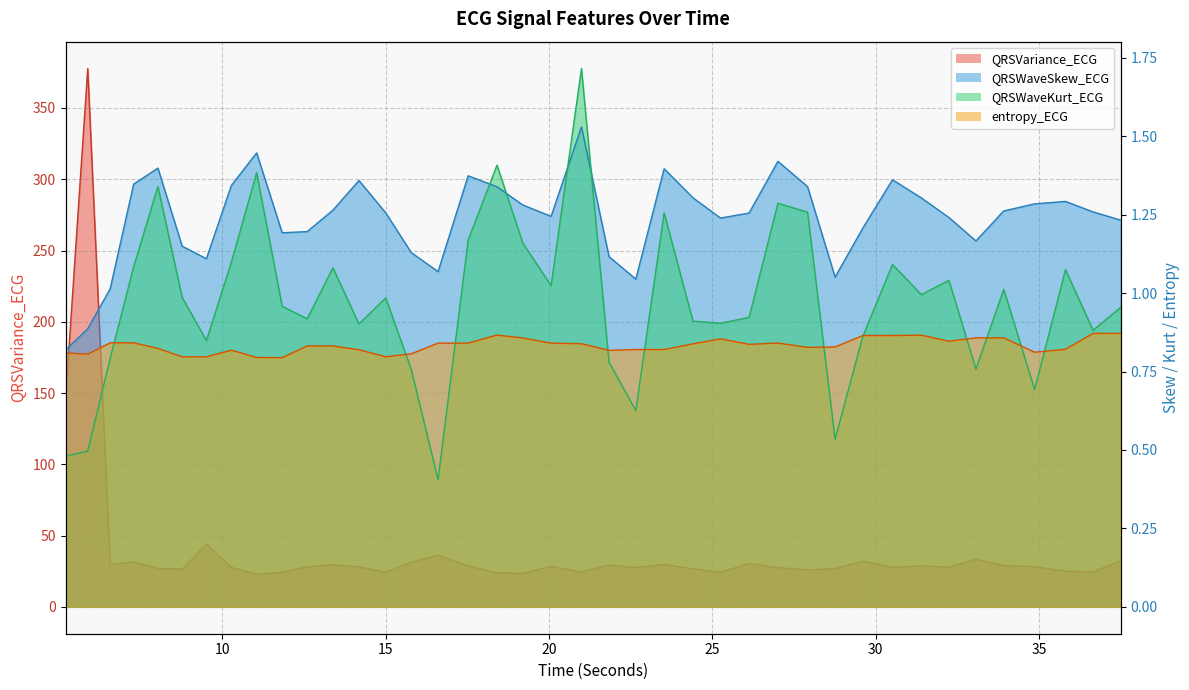

Reading left to right, list all the values displayed in this chart.

QRSVariance_ECG: 145.6	377.6	29.6	31.6	26.9	26.5	43.9	27.6	22.8	24.4	28.1	29.6	28.0	24.2	31.3	36.1	28.8	23.8	23.6	28.3	24.4	29.3	27.6	29.7	26.7	24.2	30.4	27.5	25.8	26.9	32.0	27.6	28.8	27.8	33.4	29.0	28.2	24.9	24.6	32.2
QRSWaveSkew_ECG: 0.8	0.9	1.0	1.3	1.4	1.1	1.1	1.3	1.4	1.2	1.2	1.3	1.4	1.3	1.1	1.1	1.4	1.3	1.3	1.2	1.5	1.1	1.0	1.4	1.3	1.2	1.3	1.4	1.3	1.1	1.2	1.4	1.3	1.2	1.2	1.3	1.3	1.3	1.3	1.2
QRSWaveKurt_ECG: 0.5	0.5	0.8	1.1	1.3	1.0	0.8	1.1	1.4	1.0	0.9	1.1	0.9	1.0	0.8	0.4	1.2	1.4	1.2	1.0	1.7	0.8	0.6	1.3	0.9	0.9	0.9	1.3	1.3	0.5	0.9	1.1	1.0	1.0	0.8	1.0	0.7	1.1	0.9	1.0
entropy_ECG: 0.8	0.8	0.8	0.8	0.8	0.8	0.8	0.8	0.8	0.8	0.8	0.8	0.8	0.8	0.8	0.8	0.8	0.9	0.9	0.8	0.8	0.8	0.8	0.8	0.8	0.9	0.8	0.8	0.8	0.8	0.9	0.9	0.9	0.8	0.9	0.9	0.8	0.8	0.9	0.9